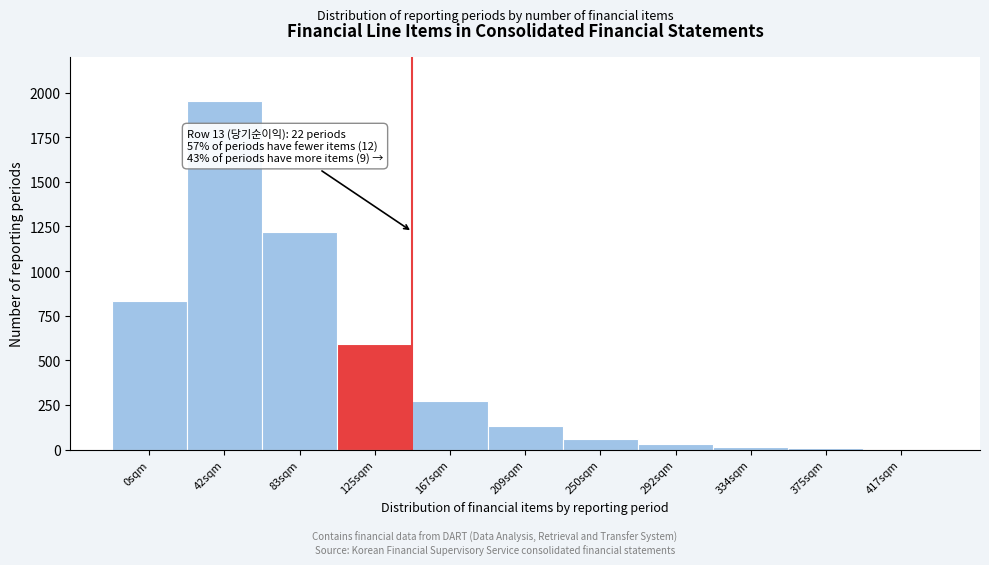

The chart shows a value of 830 at 0sqm. True or false?

True